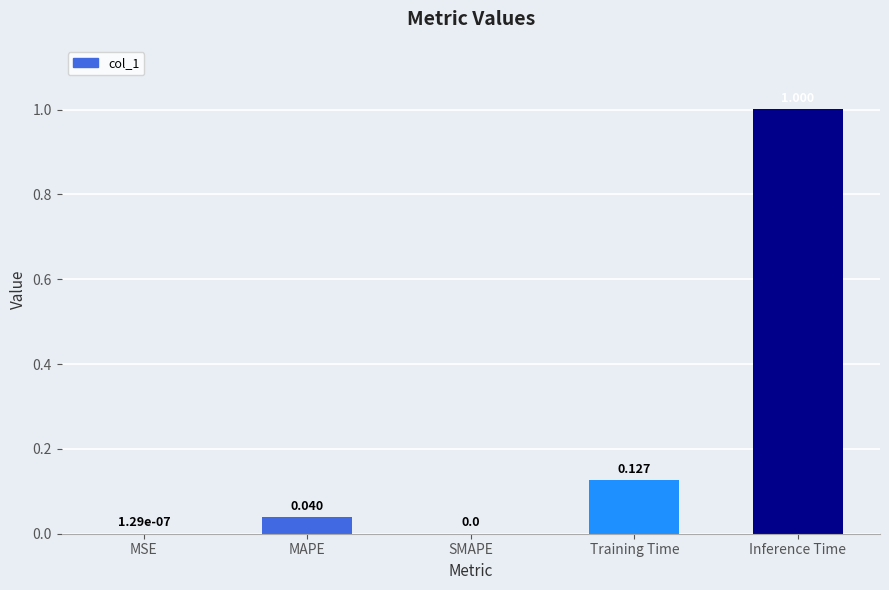

Which category has the highest value across all series?

Inference Time